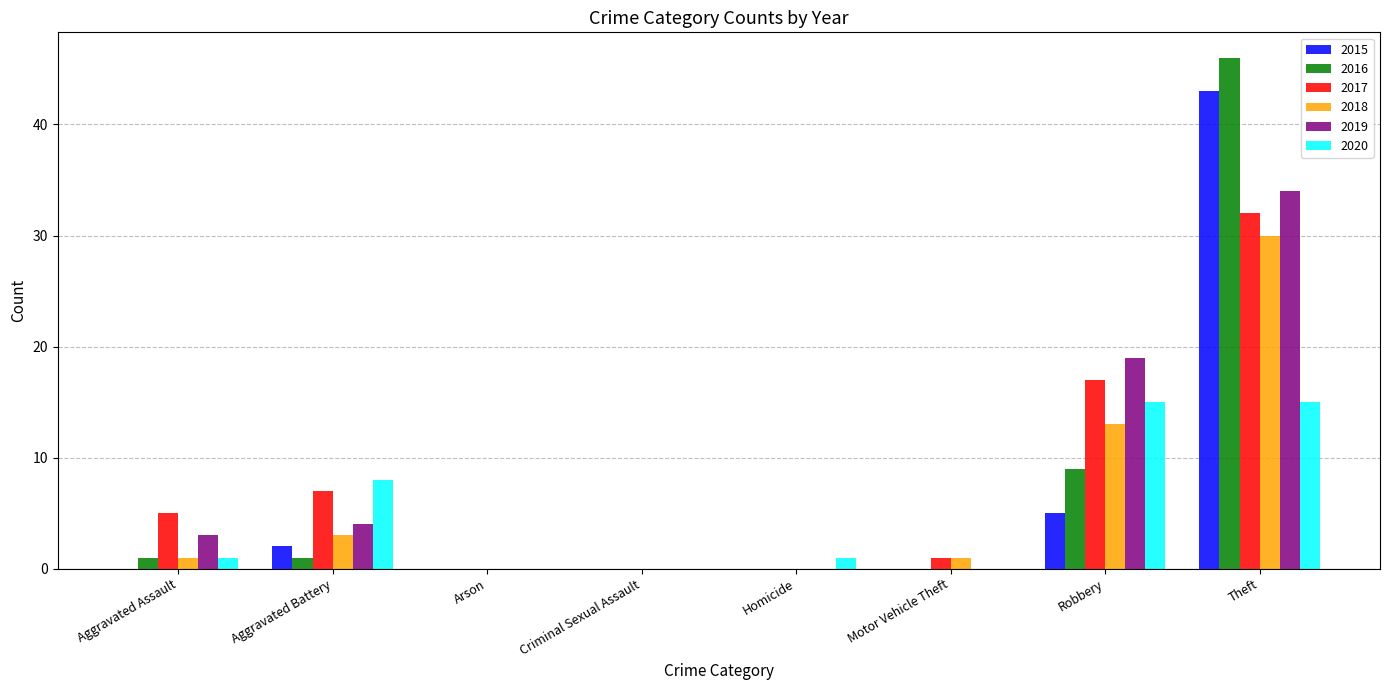

What is the spread (max minus min) of values at Aggravated Assault?

5